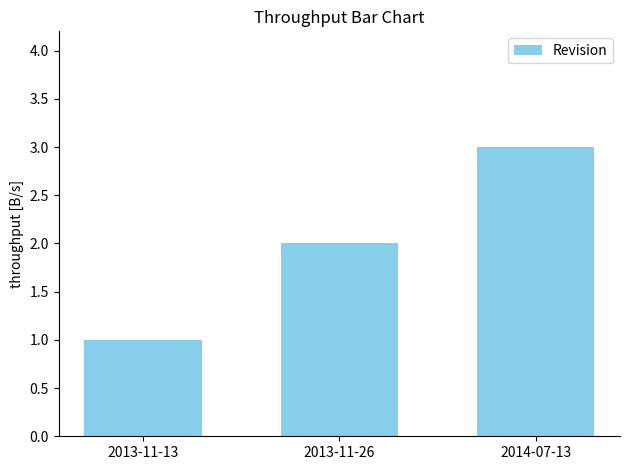

How many data points does each series have?

3